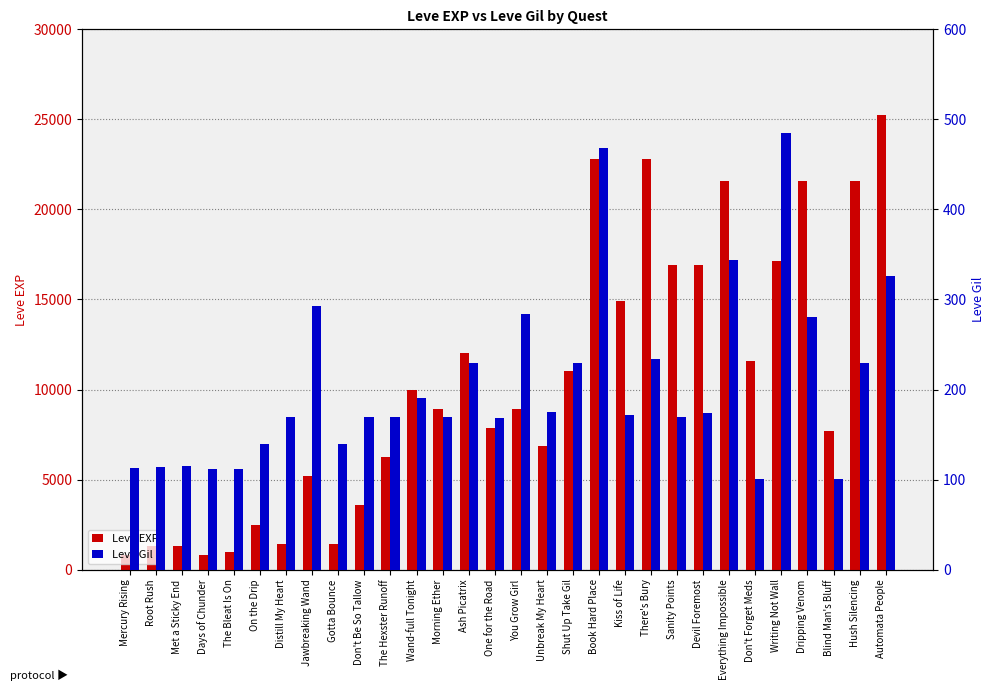

What is the average value of the Leve EXP series?

10404